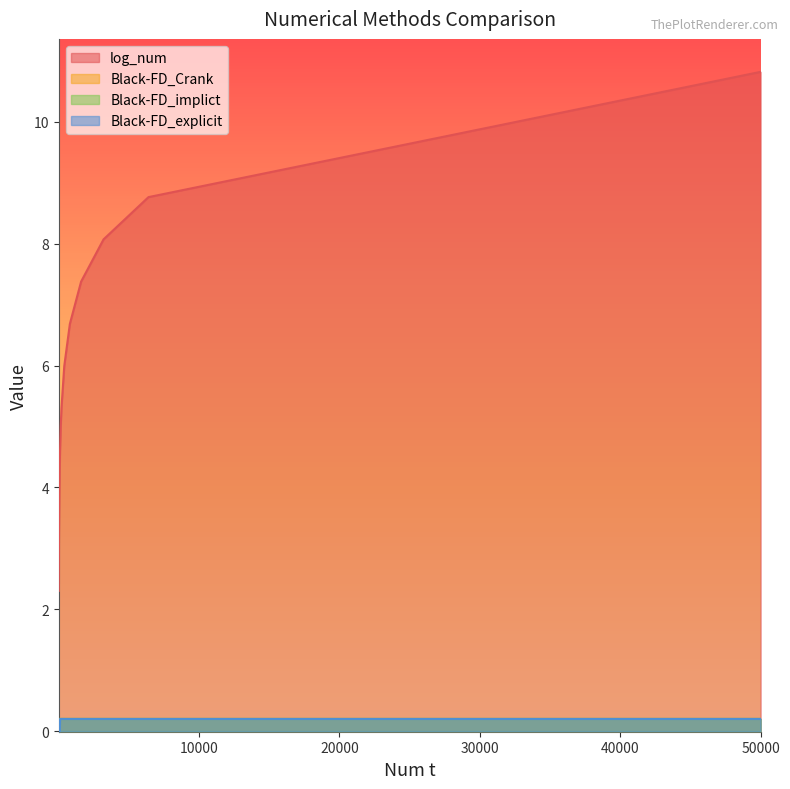

What is the average value of the Black-FD_explicit series?

0.1